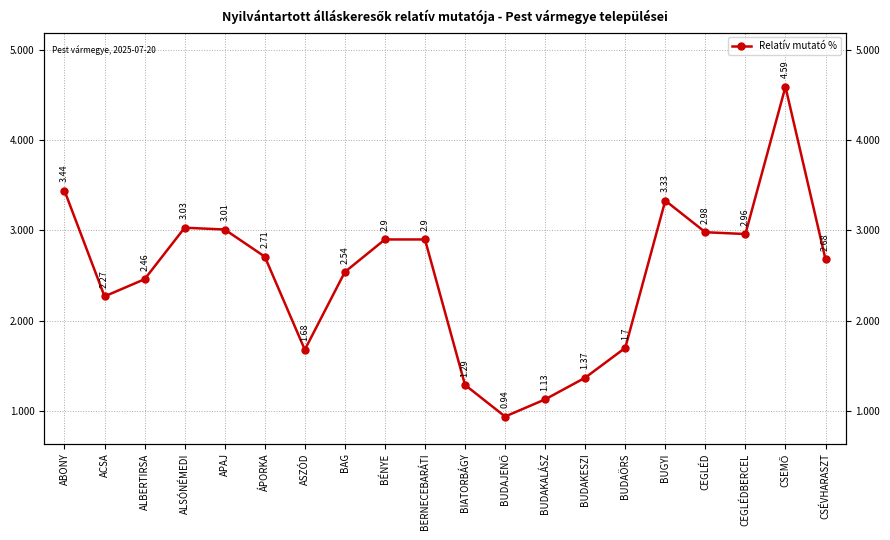

Which category has the lowest value across all series?

BUDAJENŐ